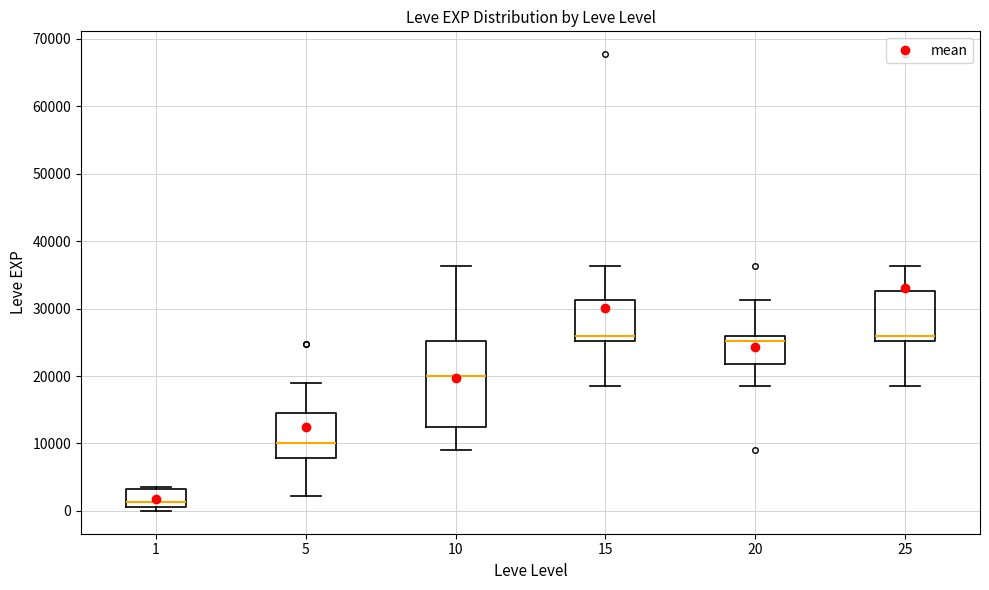

Reading left to right, transcribe this box plot: for each box, give where its median line is, the range the box spans, and where its two whiskers end, as read against the y-axis. The values are not printed on the chart, so give them approximately, as read against the axis.

1: median 1000 (just above the box's lower edge), box 1000 to 3000, whiskers 0 to 4000
5: median 10000, box 8000 to 15000, whiskers 2000 to 19000
10: median 20000, box 12000 to 25000, whiskers 9000 to 36000
15: median 26000, box 25000 to 31000, whiskers 18000 to 36000
20: median 25000, box 22000 to 26000, whiskers 18000 to 31000
25: median 26000, box 25000 to 33000, whiskers 18000 to 36000